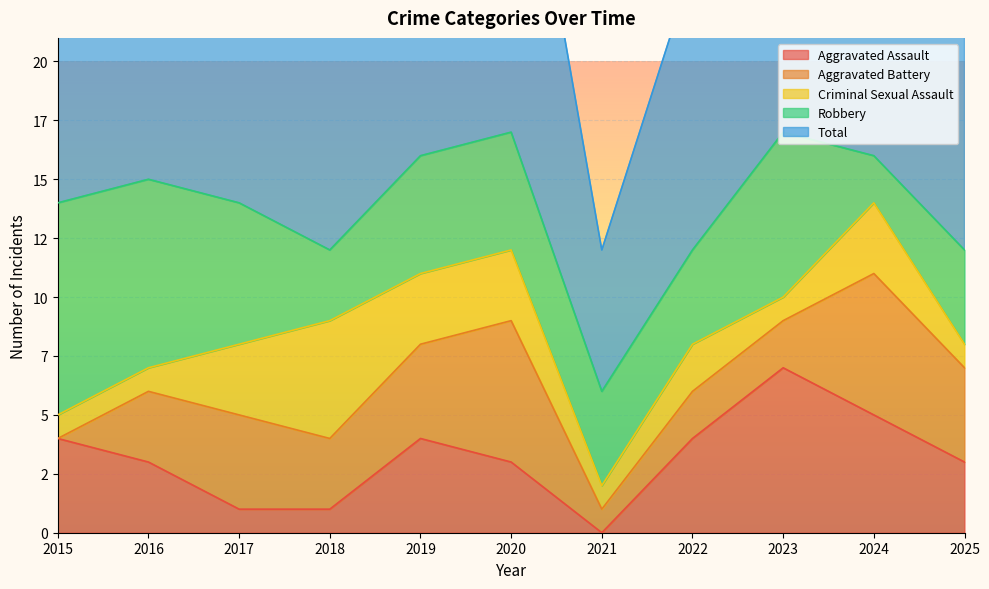

At which category is the sum across all series the highest?

2023